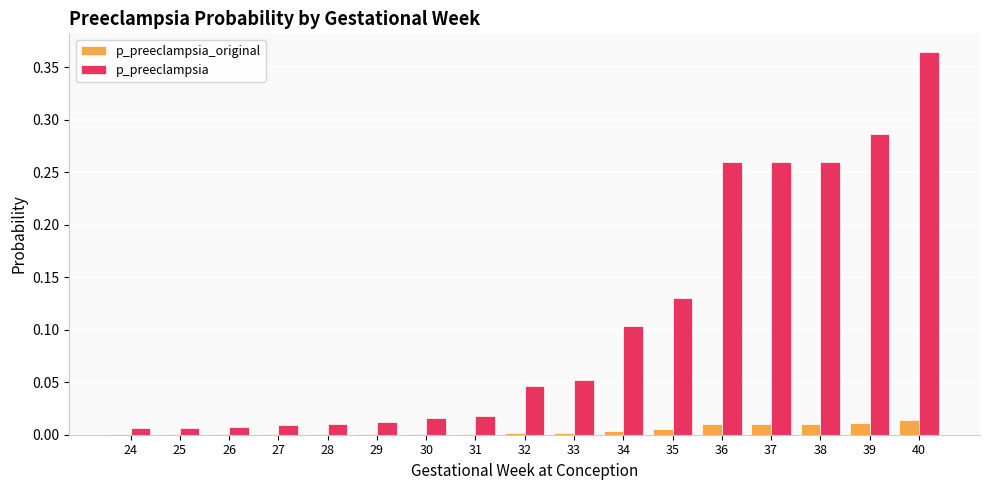

What is the sum of all p_preeclampsia values?

1.8